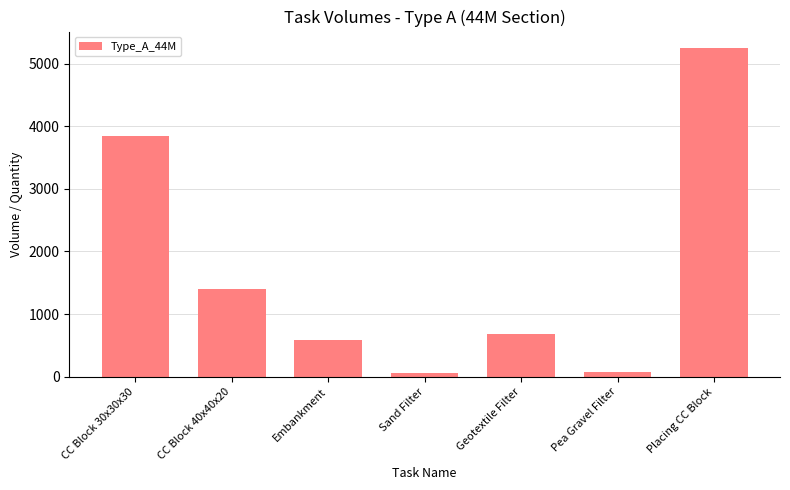

What is the difference between the second highest and minimum values?

3782